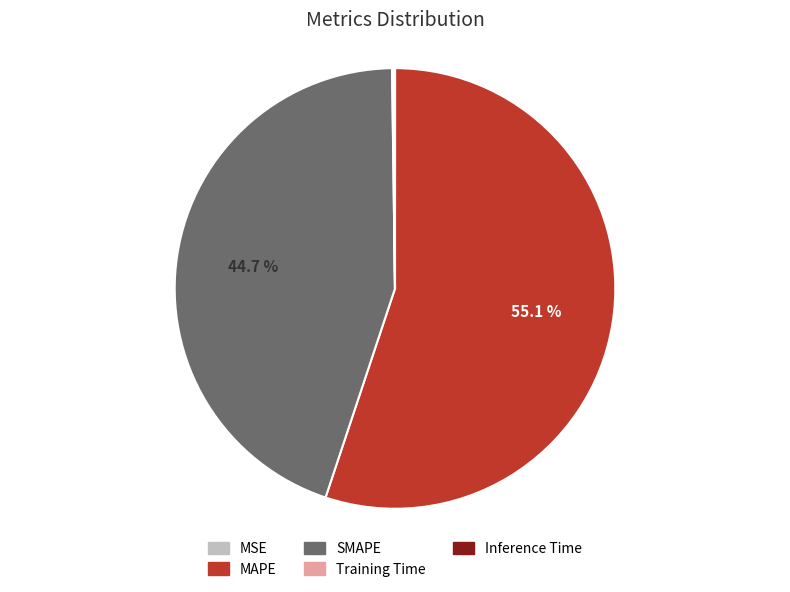

How much of the chart is everything except MAPE?

44.9%